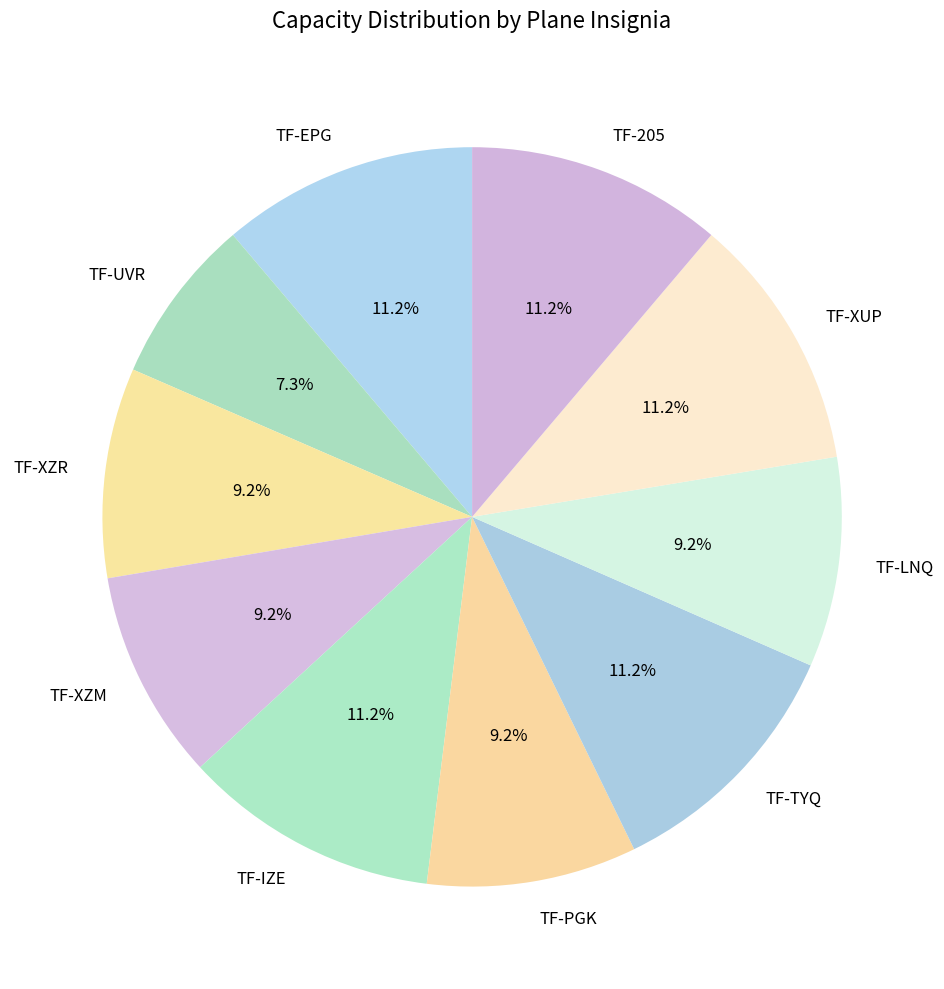

Is it true that TF-TYQ is 11% of the pie?

True